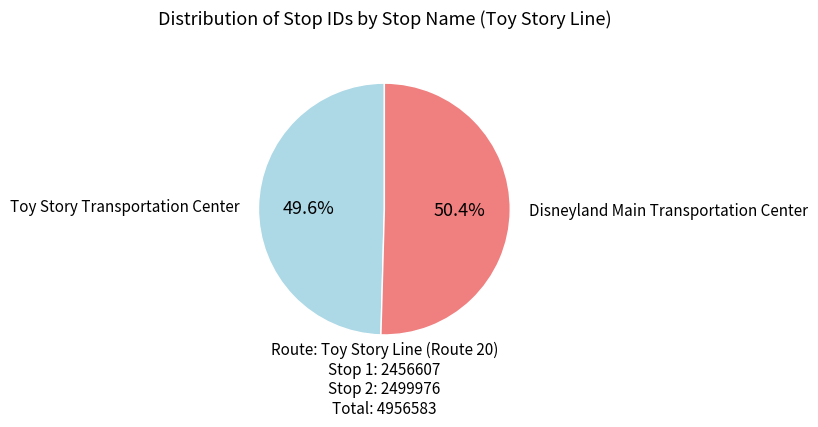

Is it true that Toy Story Transportation Center is 36% of the pie?

False